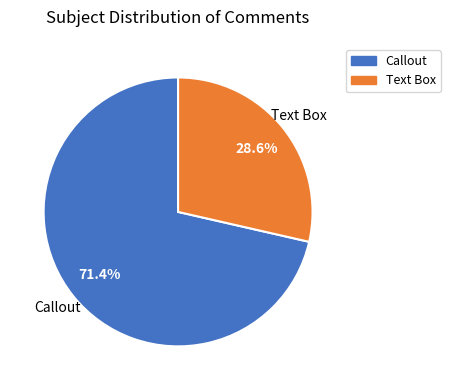

Which category accounts for the majority?

Callout